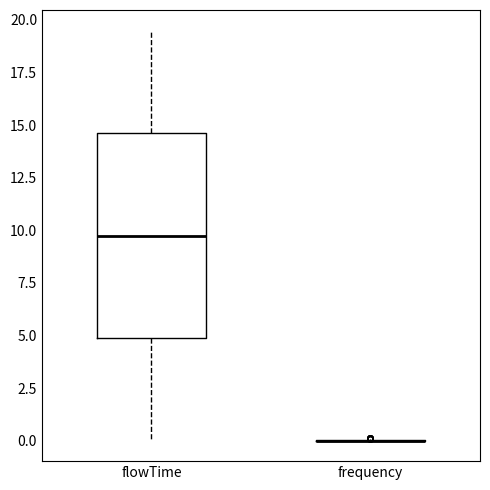

Comparing the boxes themselves (not the whiskers), which one is the tallest?

flowTime